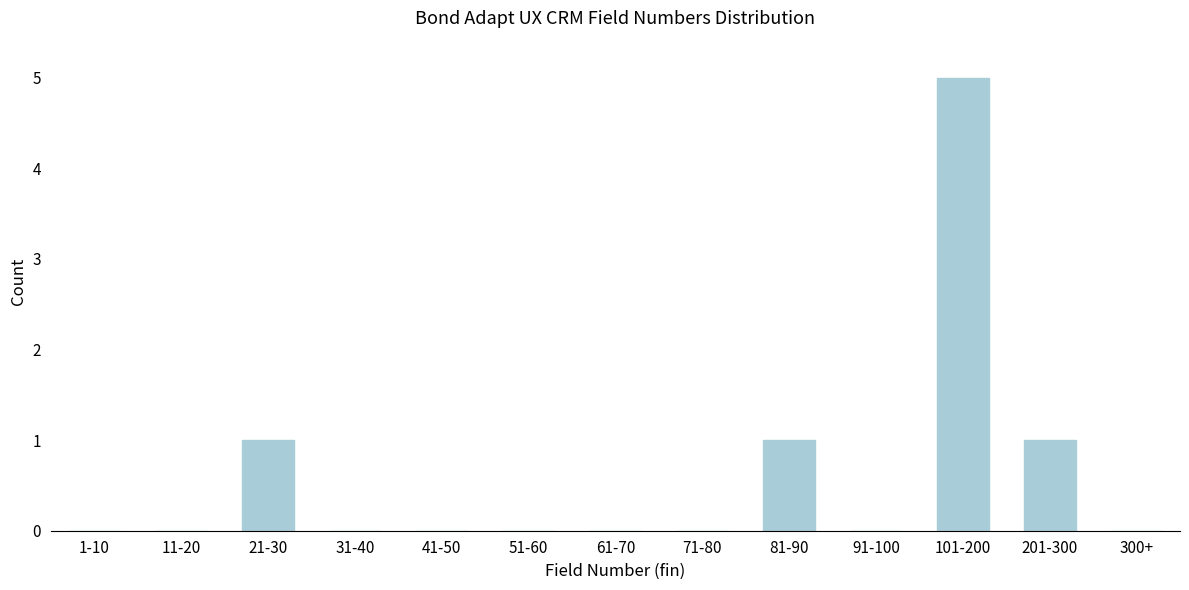

Reading left to right, list all the values displayed in this chart.

1-10=0	11-20=0	21-30=1	31-40=0	41-50=0	51-60=0	61-70=0	71-80=0	81-90=1	91-100=0	101-200=5	201-300=1	300+=0